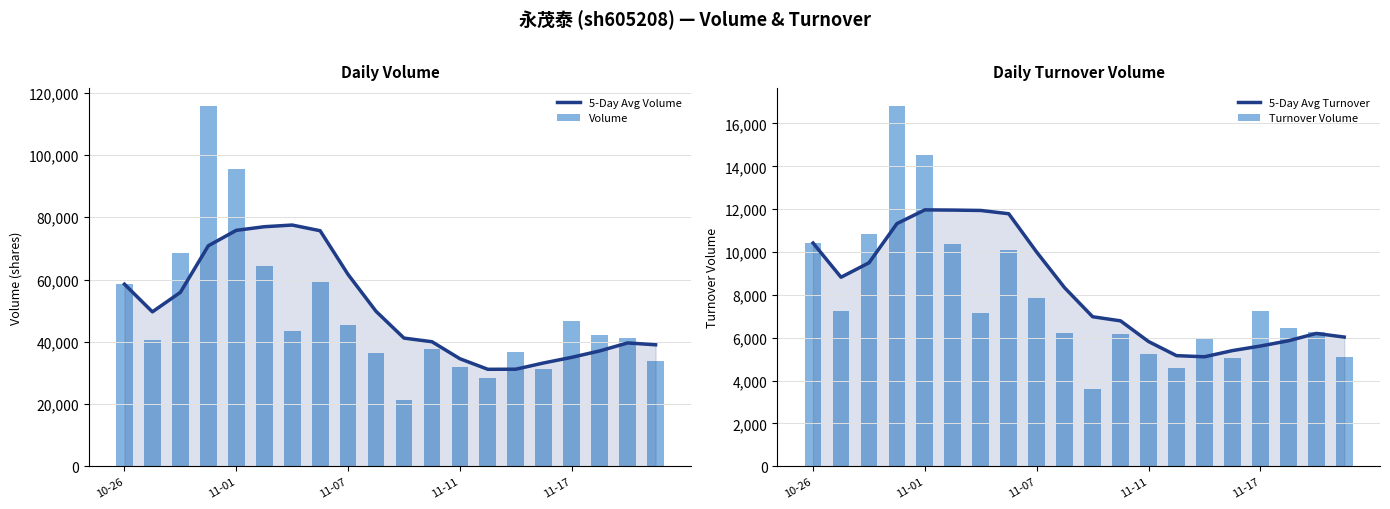

Are the bars grouped side by side (vs. stacked)?

Yes